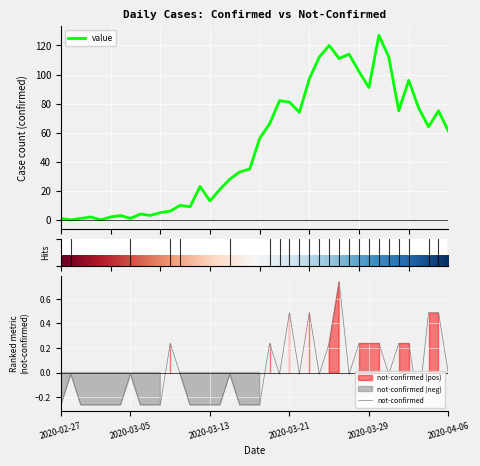

Is the value of value at 2020-03-08 greater than the value of not-confirmed at 2020-03-25?

Yes